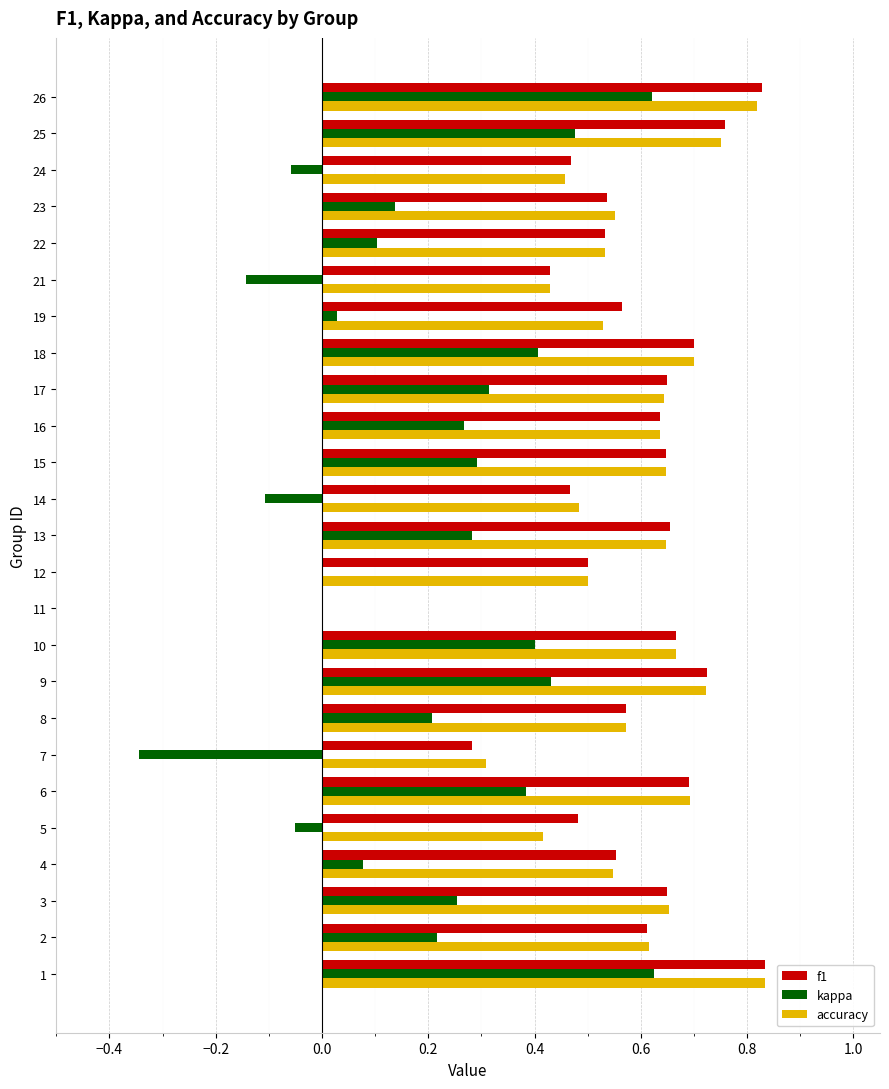

Between 2 and 25, which series saw the biggest shift?

kappa